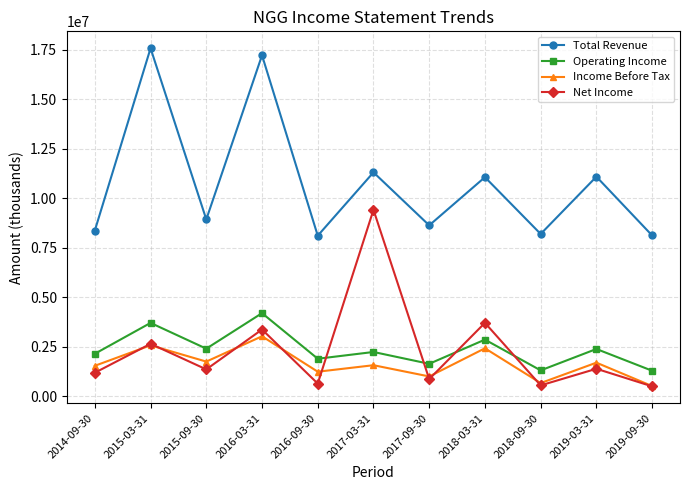

What is the value of the Net Income point at the 9th from the left?

557200